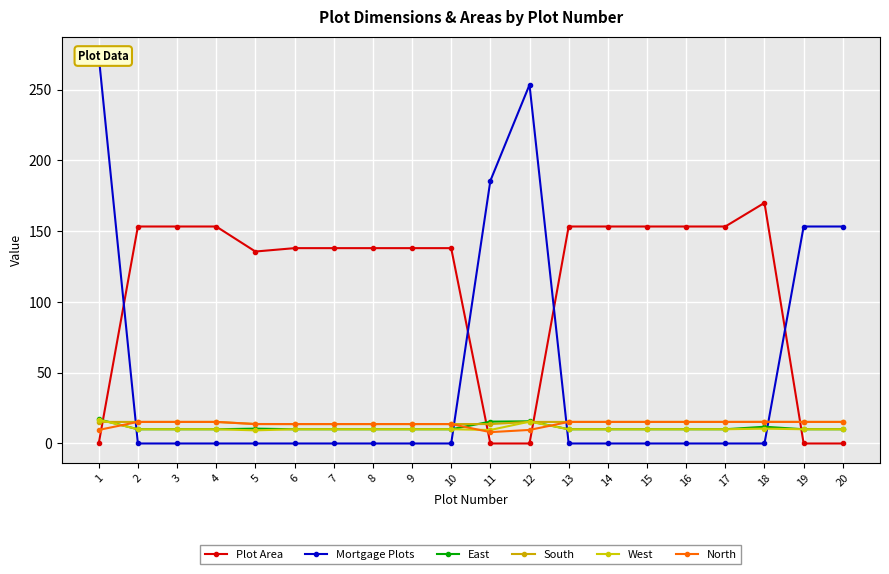

What are all the series names shown in the legend?

Plot Area, Mortgage Plots, East, South, West, North